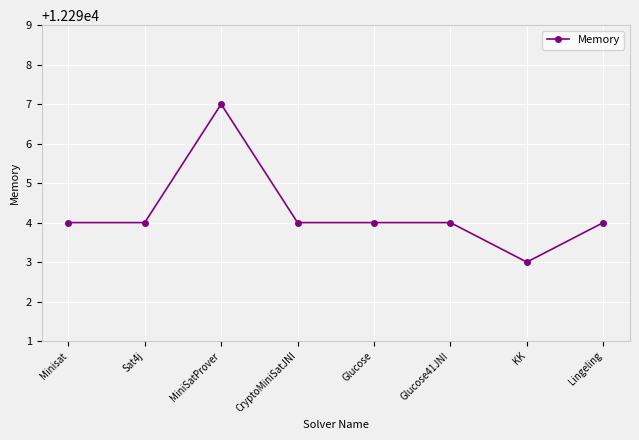

What is the smallest value displayed?

12293